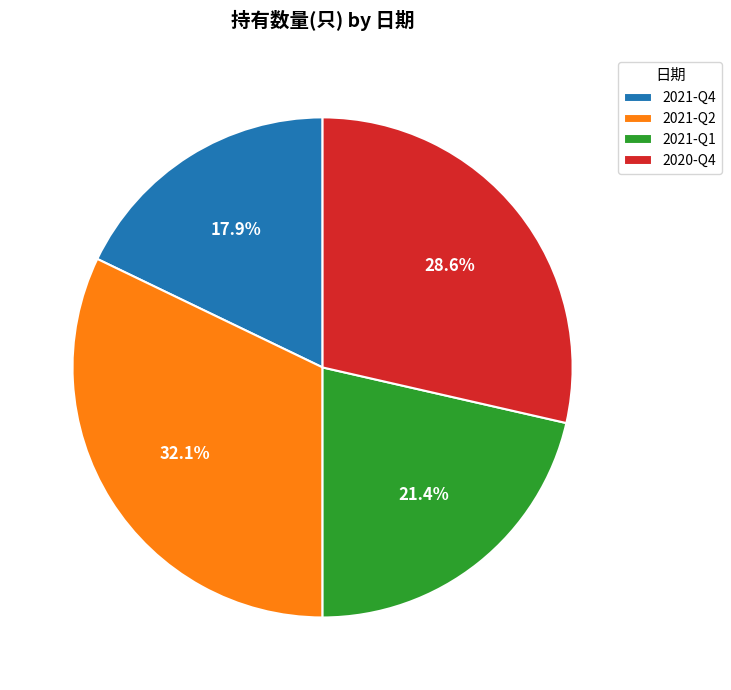

What percentage do 2021-Q1 and 2021-Q4 together represent?

39.3%